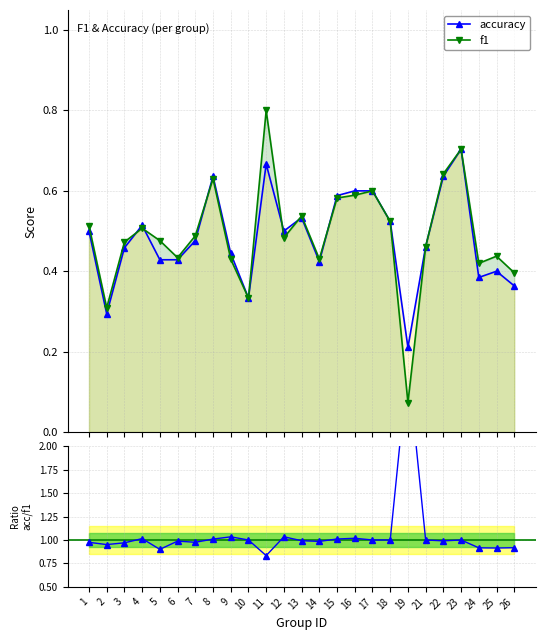

In accuracy / f1, how many points are higher than both neighbors (excluding endpoints)?

7